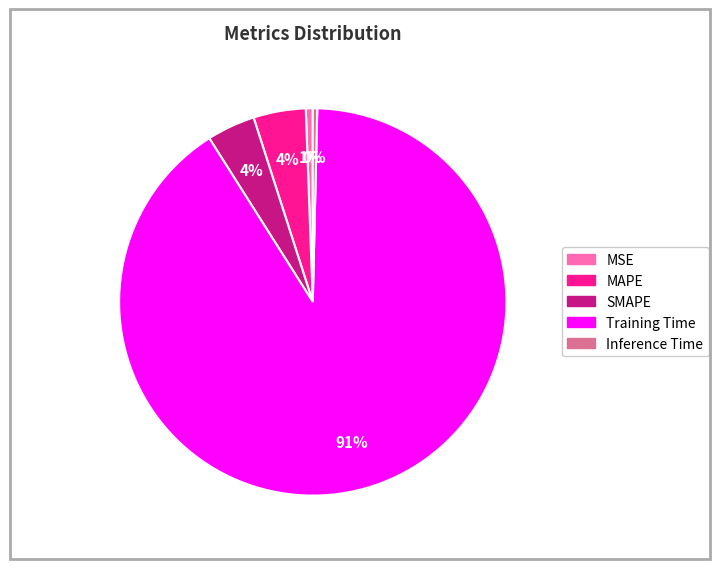

True or false: Training Time accounts for 99% of the total.

False